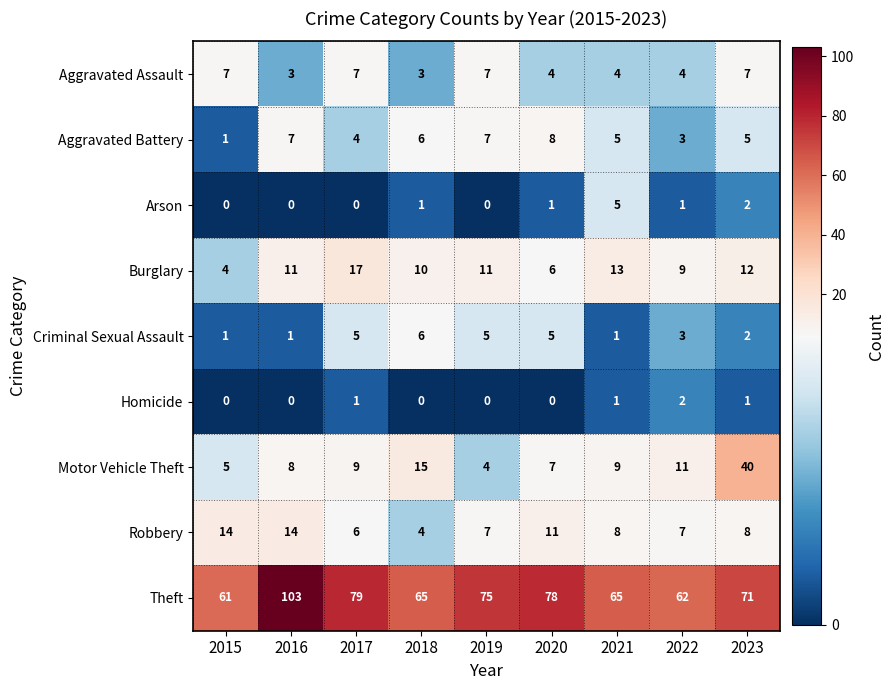

True or false: Burglary has a value of 5 at 2022.

False